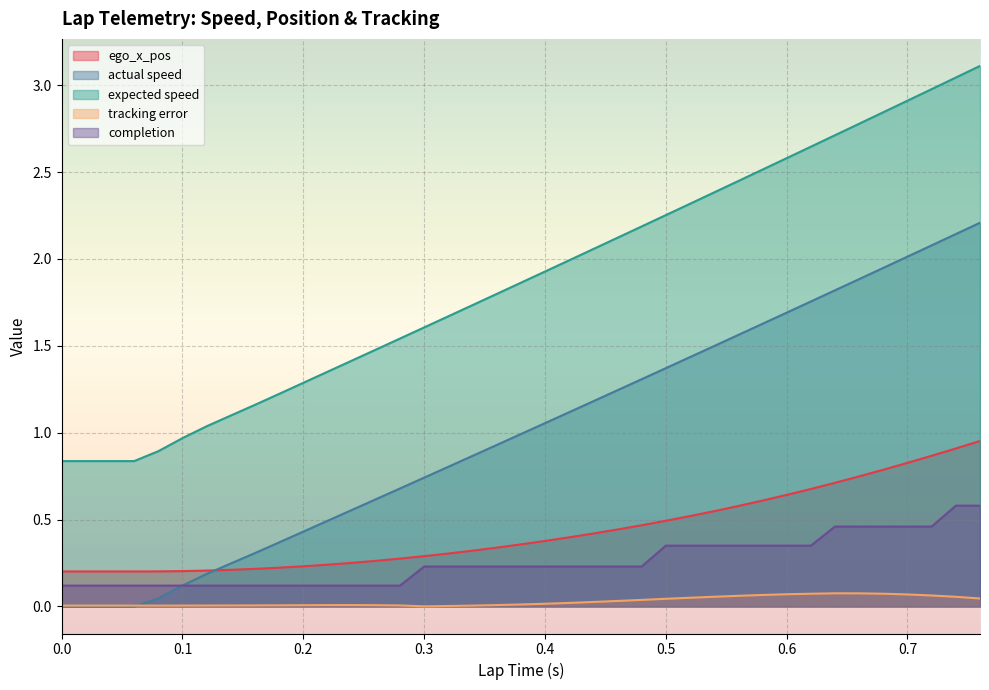

What are all the series names shown in the legend?

ego_x_pos, actual speed, expected speed, tracking error, completion